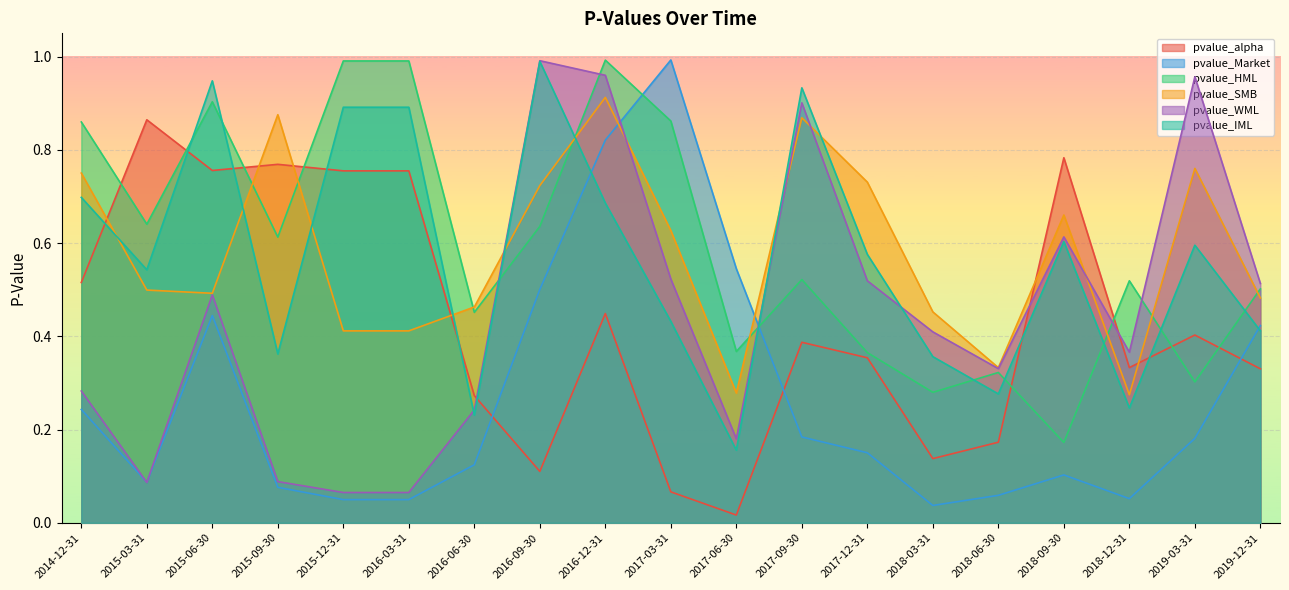

Where is the first local minimum for pvalue_SMB?

2015-06-30